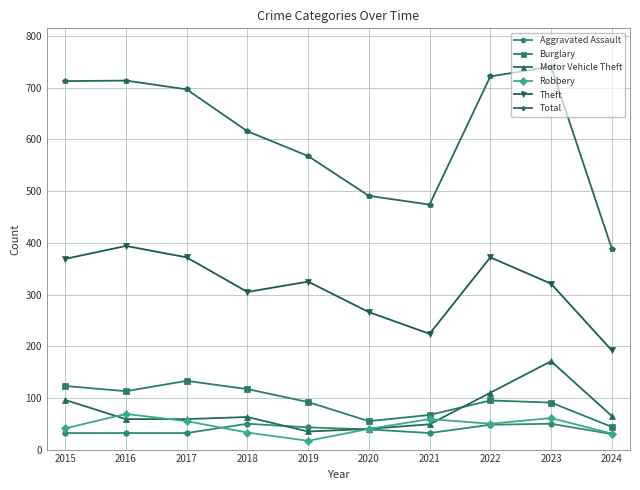

Is this an area chart (filled region under the line)?

No